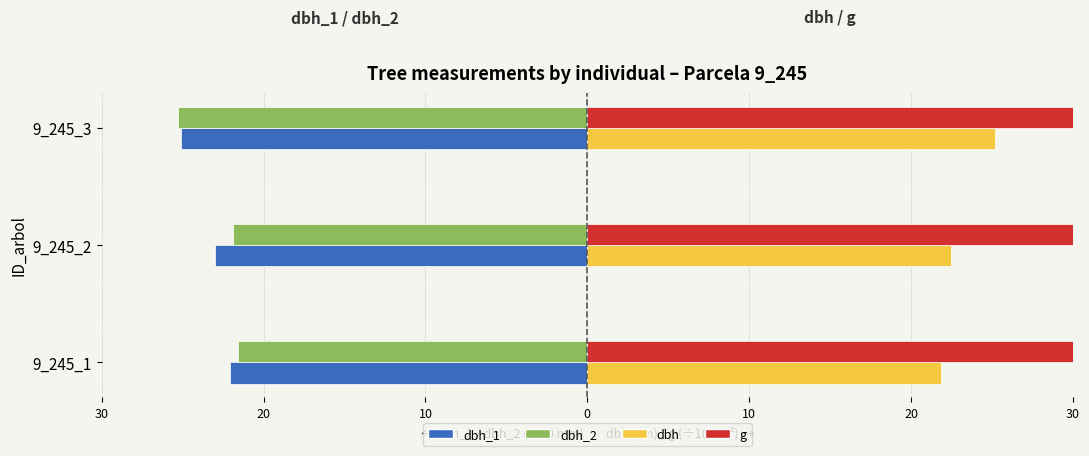

What is the difference between the maximum and minimum values in the dbh series?

3.3